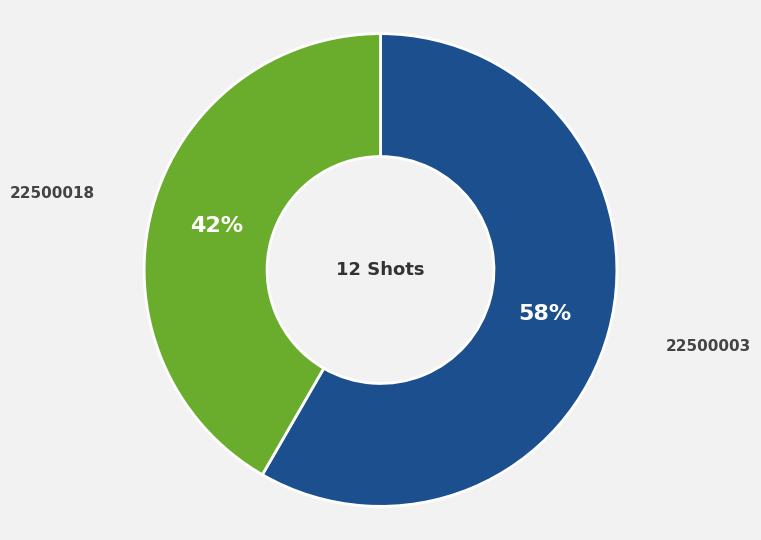

To the nearest percent, what is the combined percentage of 22500018 and 22500003?

100%